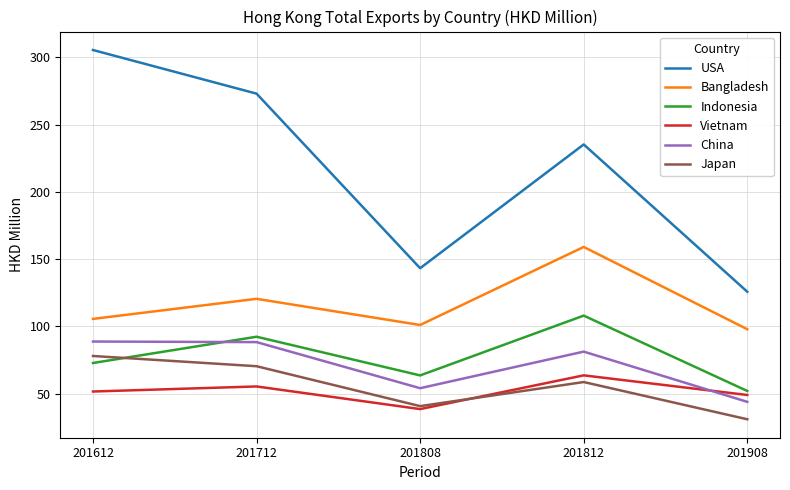

What is the spread (max minus min) of values at 201712?

217.6